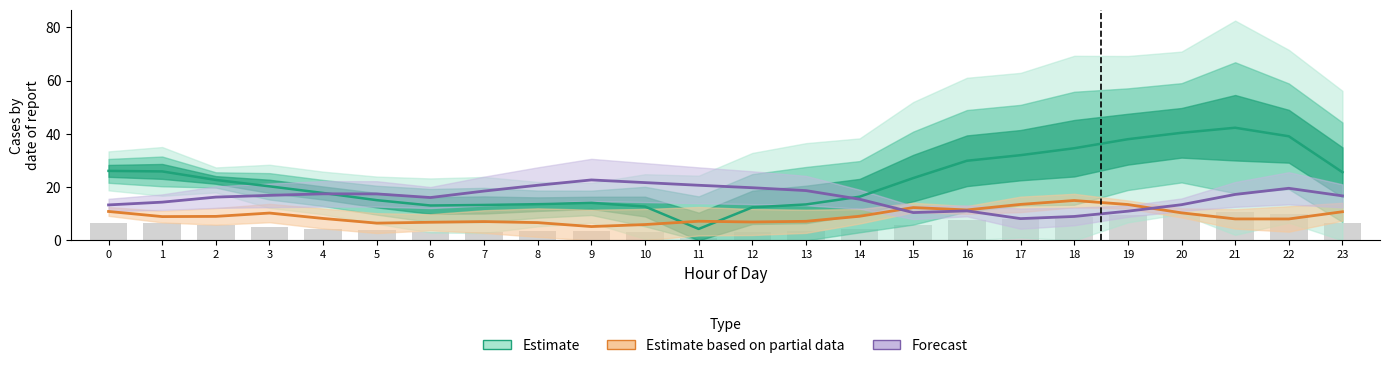

What is the greatest value displayed?

42.3